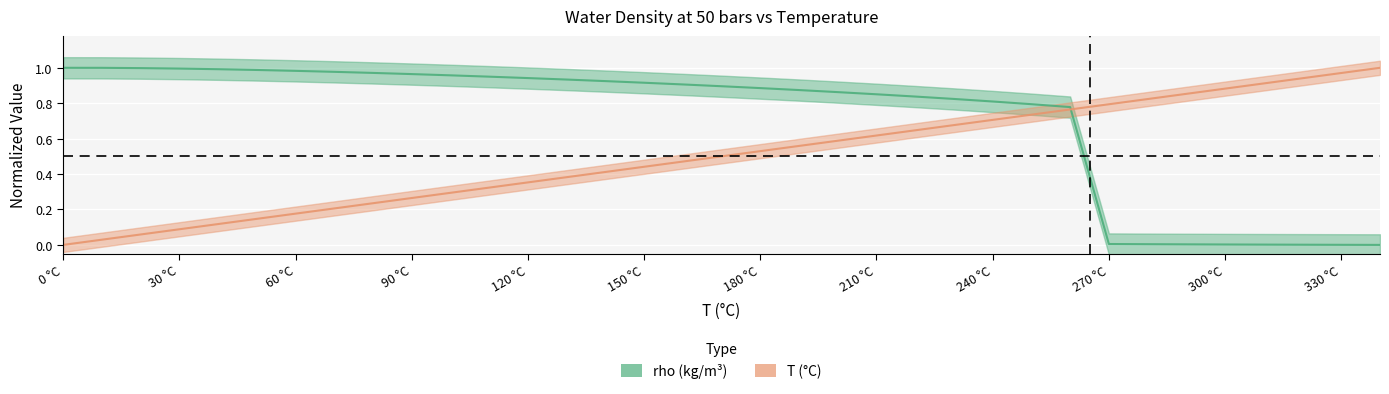

What is the difference between the maximum and minimum values in the rho (kg/m3) series?

1.0